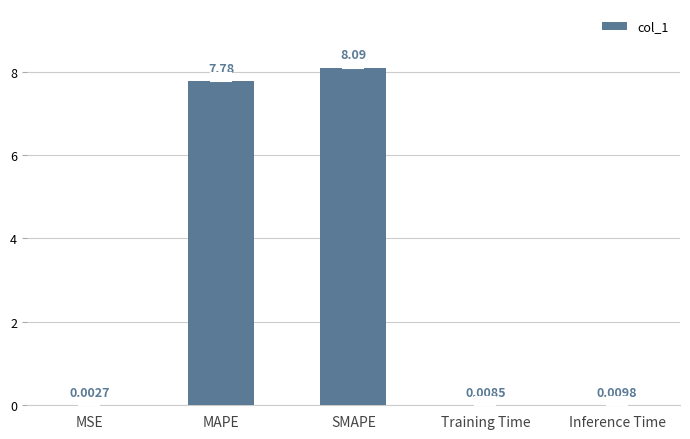

What is the sum of the values at SMAPE and Training Time?

8.1